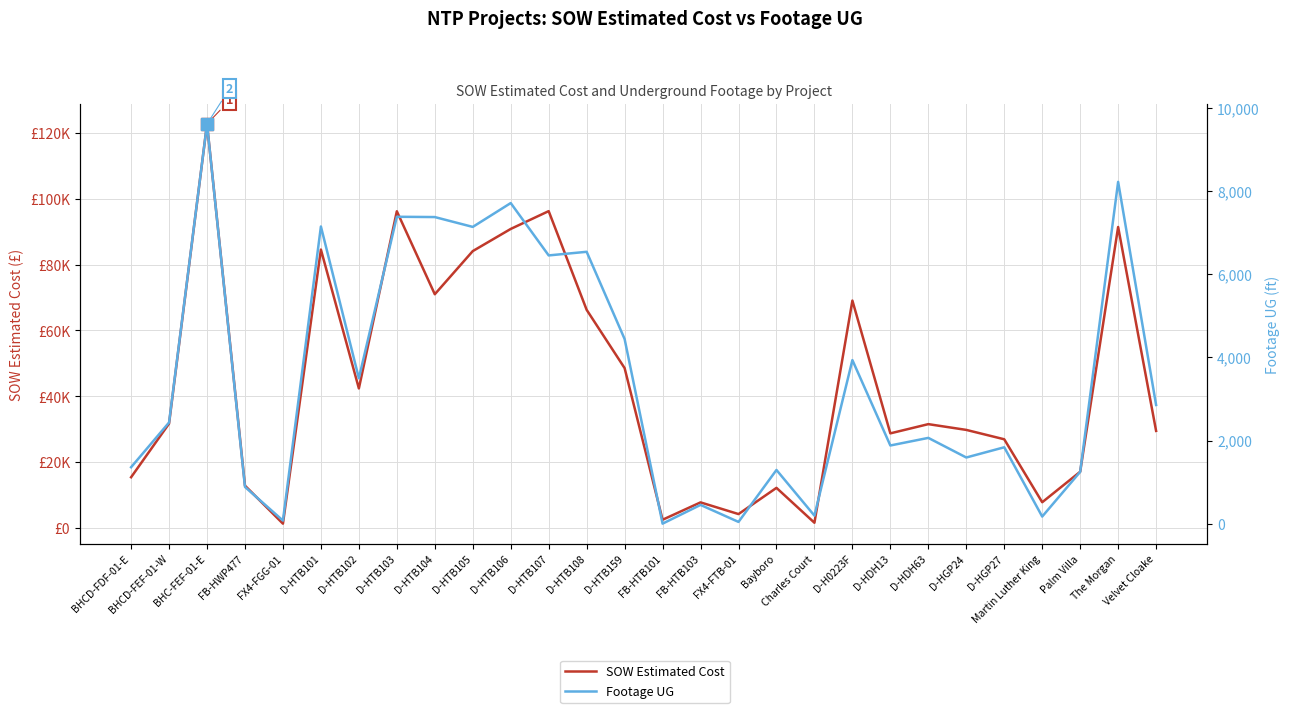

Is it true that Footage UG equals 2856.0 at Velvet Cloake?

True